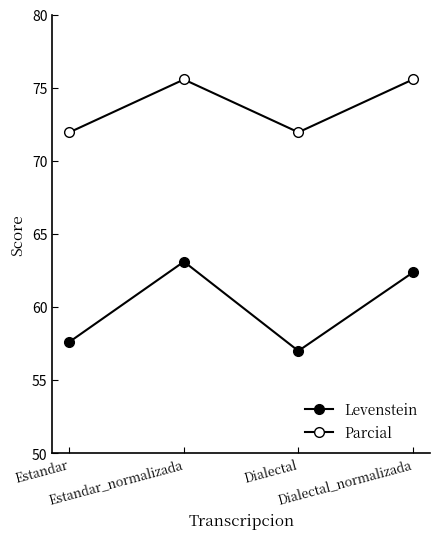

True or false: Levenstein and Parcial intersect in this chart.

False